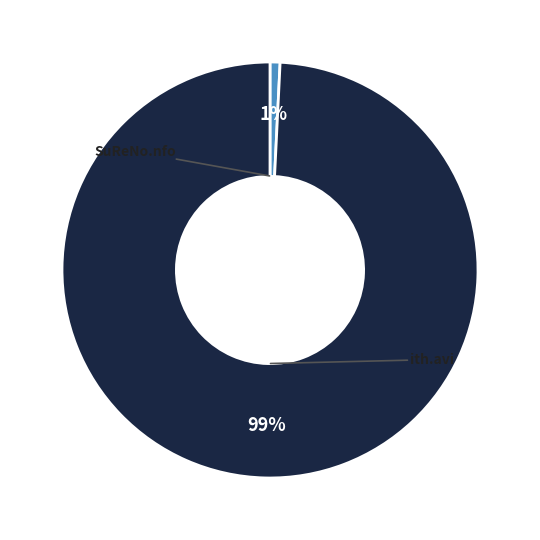

Rank the categories by value from highest to lowest.

ith.avi, SuReNo.nfo